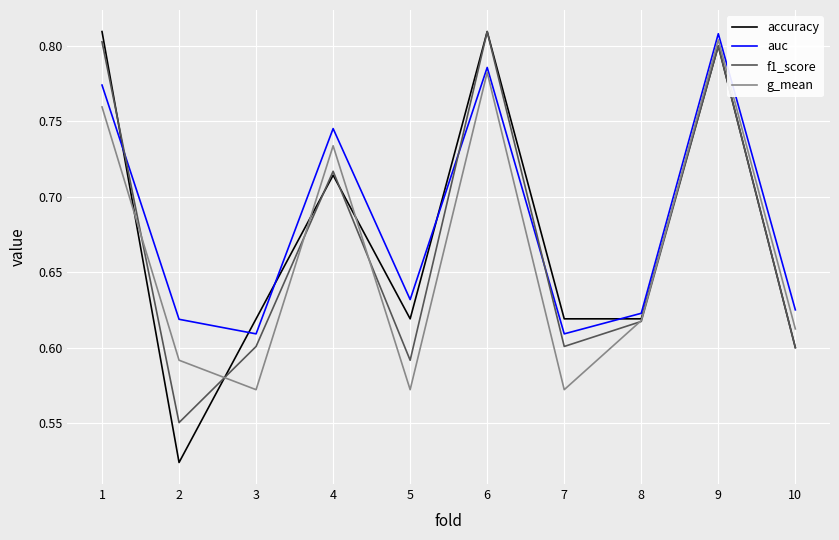

Which series has the largest total across all categories?

auc